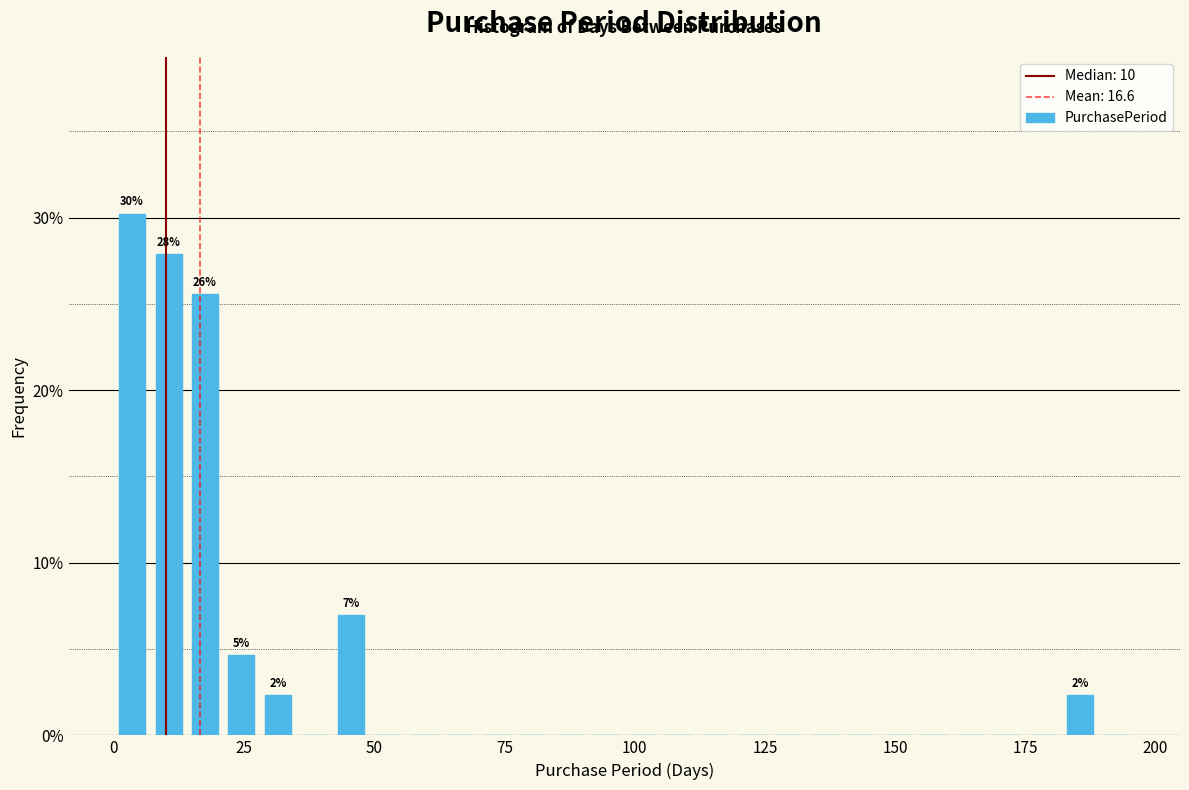

Around what value on the x-axis is the tallest bar? Give the approximate position of its centre, as read against the axis.

5